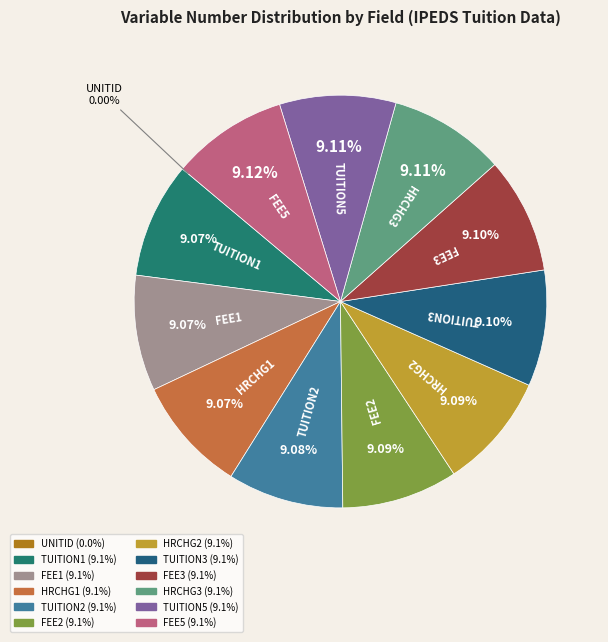

What percentage is NOT represented by FEE5?

90.9%